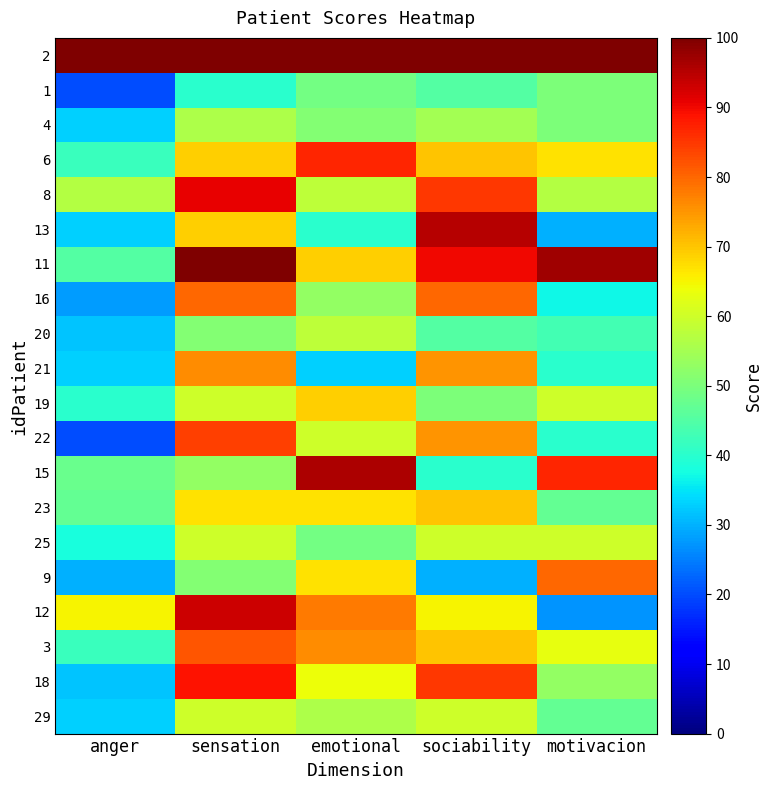

Reading left to right, transcribe all the data shown in this chart.

2: anger=100	sensation=100	emotional=100	sociability=100	motivacion=100
1: anger=20	sensation=40	emotional=49	sociability=45	motivacion=50
4: anger=33	sensation=56	emotional=51	sociability=55	motivacion=50
6: anger=42	sensation=69	emotional=87	sociability=70	motivacion=67
8: anger=57	sensation=91	emotional=58	sociability=85	motivacion=57
13: anger=33	sensation=69	emotional=40	sociability=95	motivacion=30
11: anger=45	sensation=100	emotional=69	sociability=90	motivacion=97
16: anger=28	sensation=80	emotional=53	sociability=80	motivacion=37
20: anger=32	sensation=51	emotional=58	sociability=45	motivacion=43
21: anger=33	sensation=76	emotional=33	sociability=75	motivacion=40
19: anger=40	sensation=60	emotional=69	sociability=50	motivacion=60
22: anger=20	sensation=84	emotional=60	sociability=75	motivacion=40
15: anger=48	sensation=53	emotional=96	sociability=40	motivacion=87
23: anger=47	sensation=67	emotional=67	sociability=70	motivacion=47
25: anger=38	sensation=60	emotional=49	sociability=60	motivacion=60
9: anger=30	sensation=51	emotional=67	sociability=30	motivacion=80
12: anger=65	sensation=93	emotional=78	sociability=65	motivacion=27
3: anger=42	sensation=82	emotional=76	sociability=70	motivacion=63
18: anger=32	sensation=89	emotional=64	sociability=85	motivacion=53
29: anger=33	sensation=60	emotional=56	sociability=60	motivacion=47